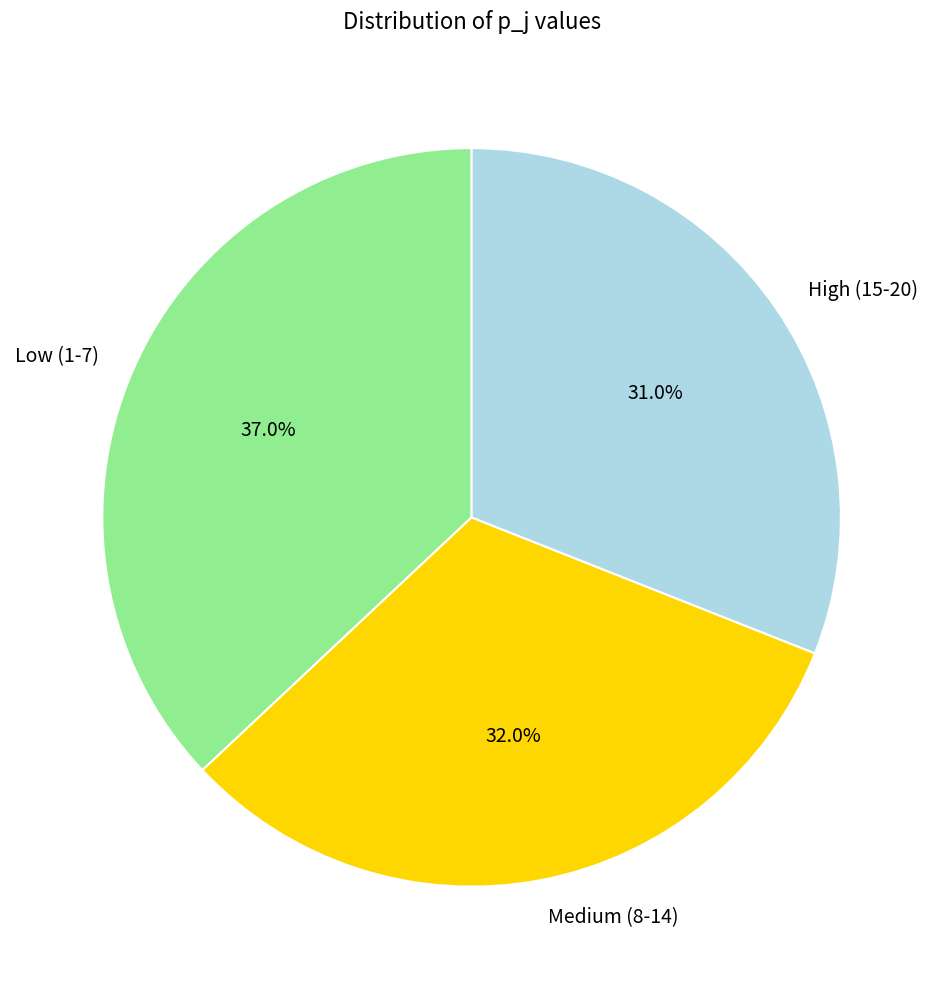

How many segments does this pie chart have?

3